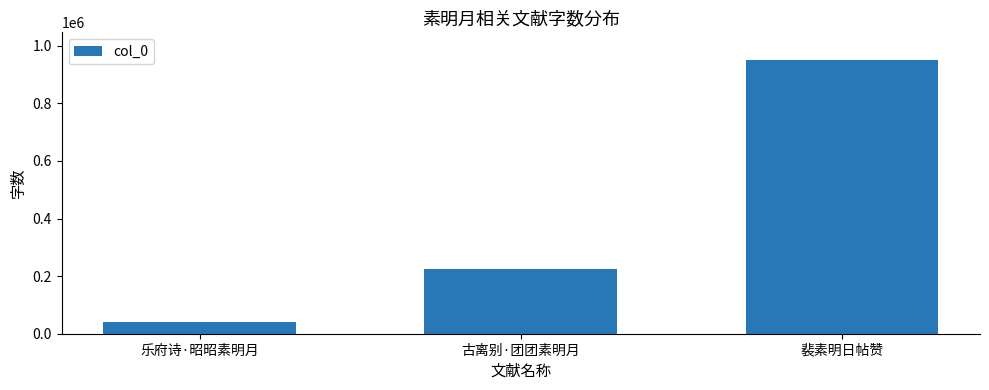

Reading right to left, extract all data points from this chart.

951173	226328	39907